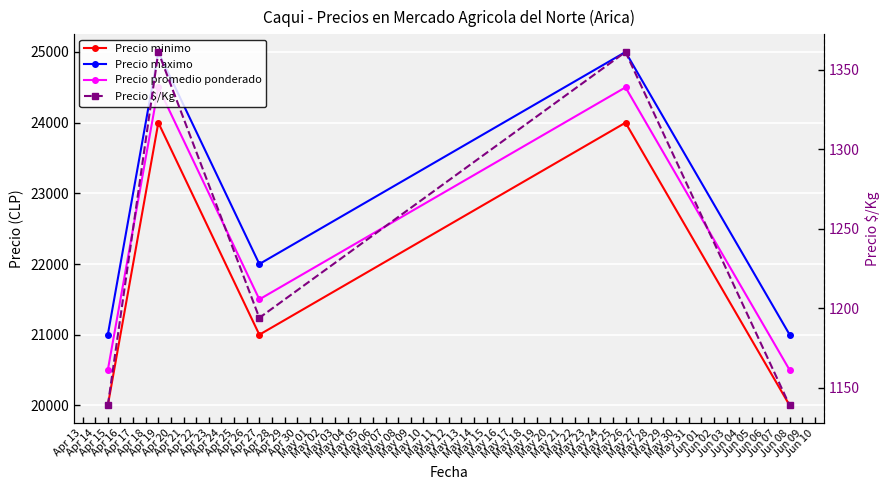

True or false: Precio minimo and Precio $/Kg intersect in this chart.

False